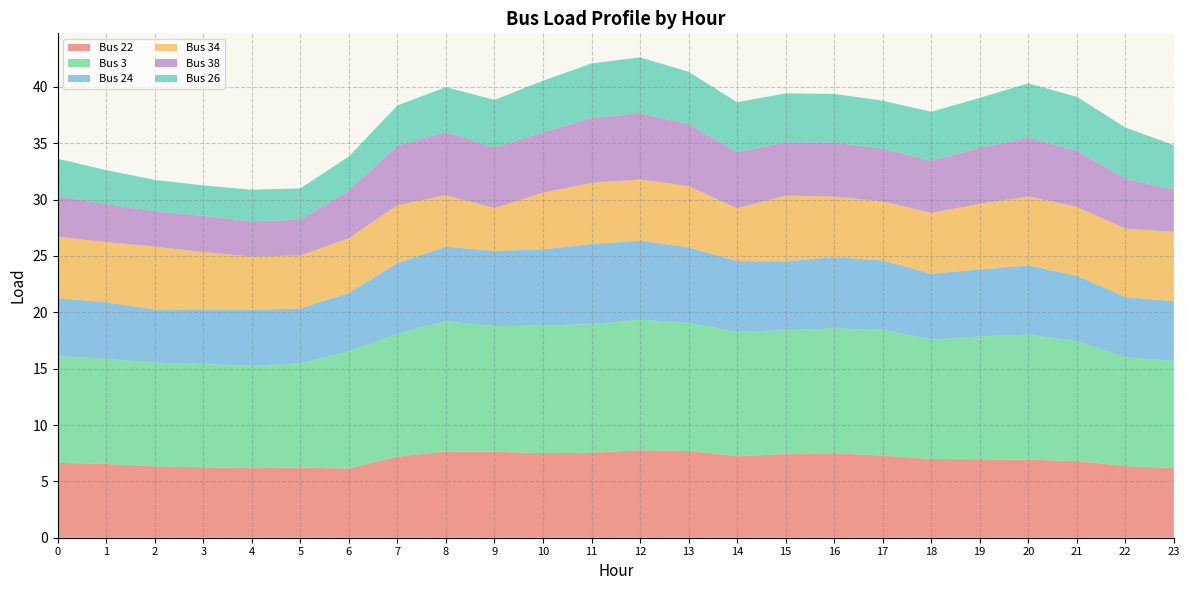

Reading left to right, extract all data points from this chart.

Bus 22: 0=6.6	1=6.5	2=6.3	3=6.2	4=6.2	5=6.2	6=6.1	7=7.2	8=7.7	9=7.6	10=7.5	11=7.5	12=7.8	13=7.7	14=7.2	15=7.4	16=7.5	17=7.3	18=7.0	19=7.0	20=6.9	21=6.8	22=6.4	23=6.2
Bus 3: 0=9.5	1=9.3	2=9.2	3=9.2	4=9.1	5=9.2	6=10.4	7=10.9	8=11.6	9=11.1	10=11.3	11=11.4	12=11.6	13=11.4	14=11.0	15=11.0	16=11.1	17=11.2	18=10.6	19=10.9	20=11.1	21=10.6	22=9.7	23=9.5
Bus 24: 0=5.2	1=5.0	2=4.7	3=4.8	4=4.9	5=4.9	6=5.2	7=6.3	8=6.6	9=6.7	10=6.8	11=7.1	12=7.0	13=6.7	14=6.3	15=6.1	16=6.3	17=6.1	18=5.8	19=5.9	20=6.1	21=5.8	22=5.3	23=5.3
Bus 34: 0=5.4	1=5.3	2=5.6	3=5.1	4=4.7	5=4.7	6=4.9	7=5.1	8=4.6	9=3.8	10=5.0	11=5.4	12=5.4	13=5.4	14=4.7	15=5.8	16=5.4	17=5.2	18=5.4	19=5.8	20=6.1	21=6.1	22=6.1	23=6.1
Bus 38: 0=3.6	1=3.4	2=3.1	3=3.2	4=3.1	5=3.2	6=4.2	7=5.3	8=5.6	9=5.4	10=5.3	11=5.7	12=5.9	13=5.5	14=5.0	15=4.7	16=4.8	17=4.7	18=4.6	19=5.0	20=5.2	21=5.0	22=4.4	23=3.7
Bus 26: 0=3.3	1=3.0	2=2.8	3=2.7	4=2.8	5=2.8	6=3.0	7=3.6	8=4.0	9=4.2	10=4.6	11=4.9	12=4.9	13=4.7	14=4.4	15=4.3	16=4.3	17=4.3	18=4.3	19=4.4	20=4.8	21=4.8	22=4.5	23=3.9